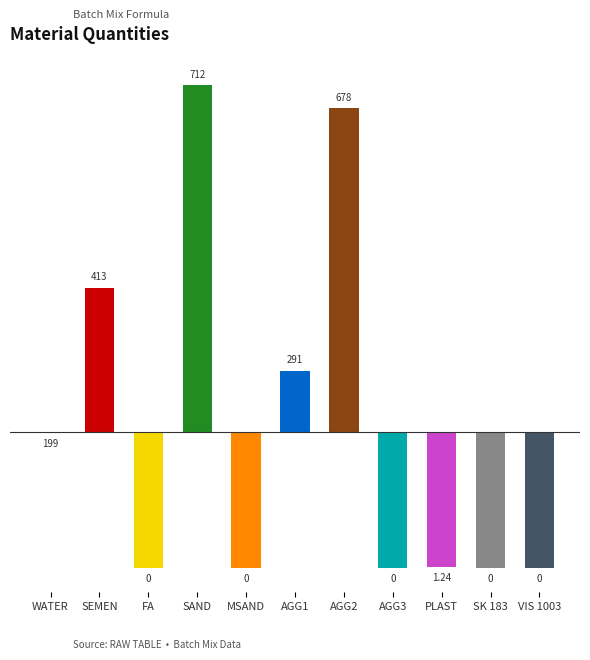

List the labels in order of value, largest first.

SAND, AGG2, SEMEN, AGG1, WATER, PLAST, FA, MSAND, AGG3, SK 183, VIS 1003